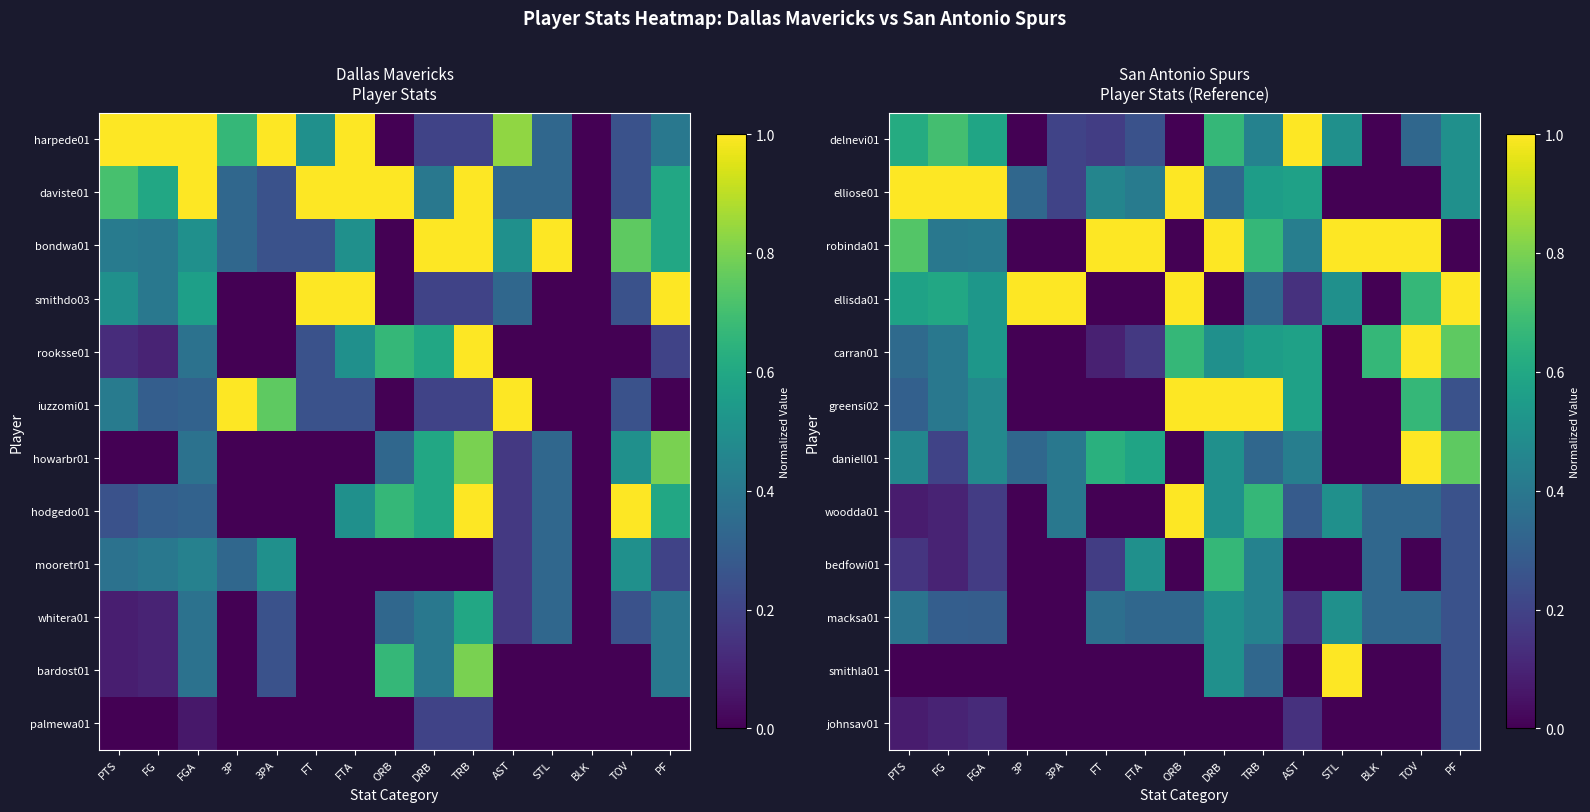

At which category is the sum across all series the highest?

DRB